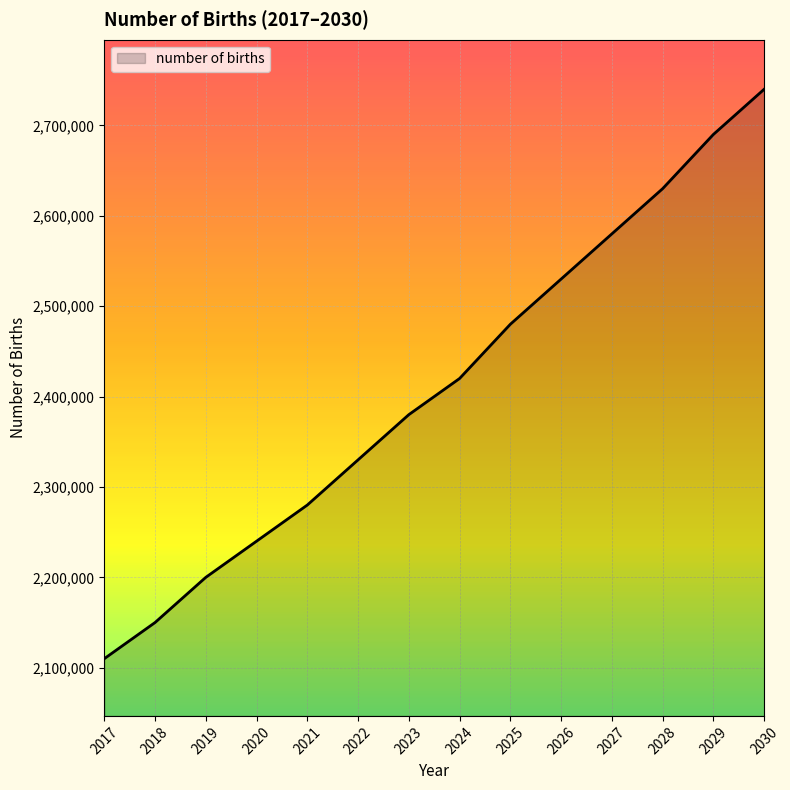

What is the greatest value displayed?

2740000